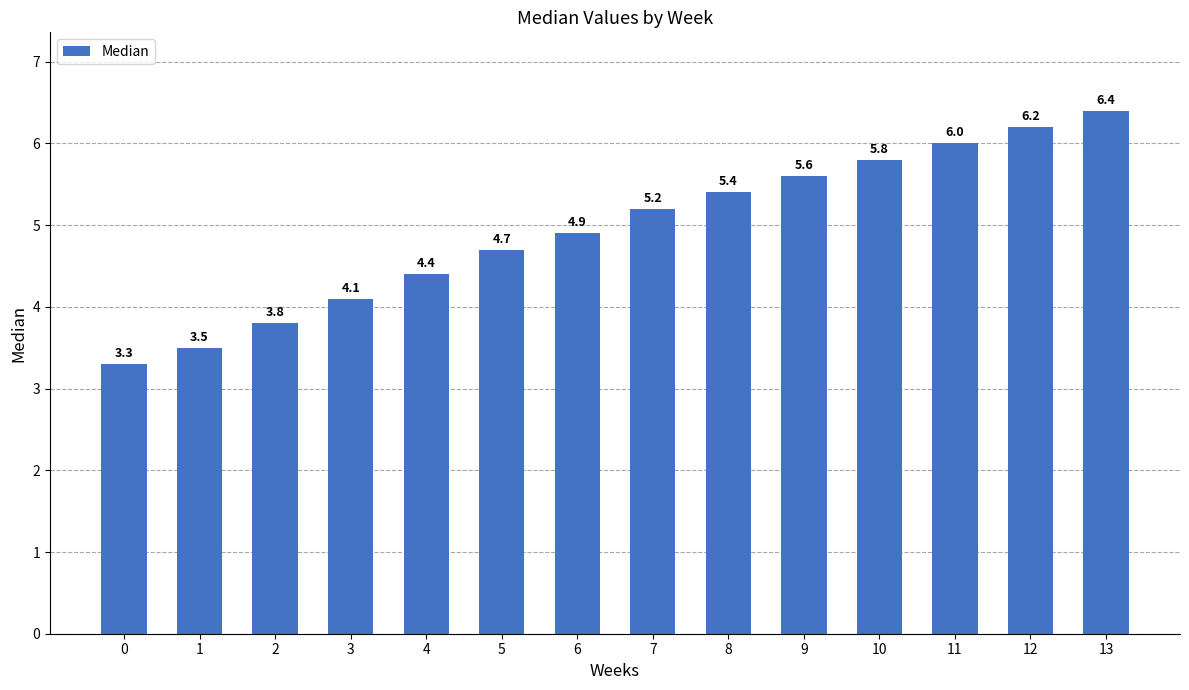

Reading left to right, transcribe all the data shown in this chart.

0=3.3	1=3.5	2=3.8	3=4.1	4=4.4	5=4.7	6=4.9	7=5.2	8=5.4	9=5.6	10=5.8	11=6.0	12=6.2	13=6.4